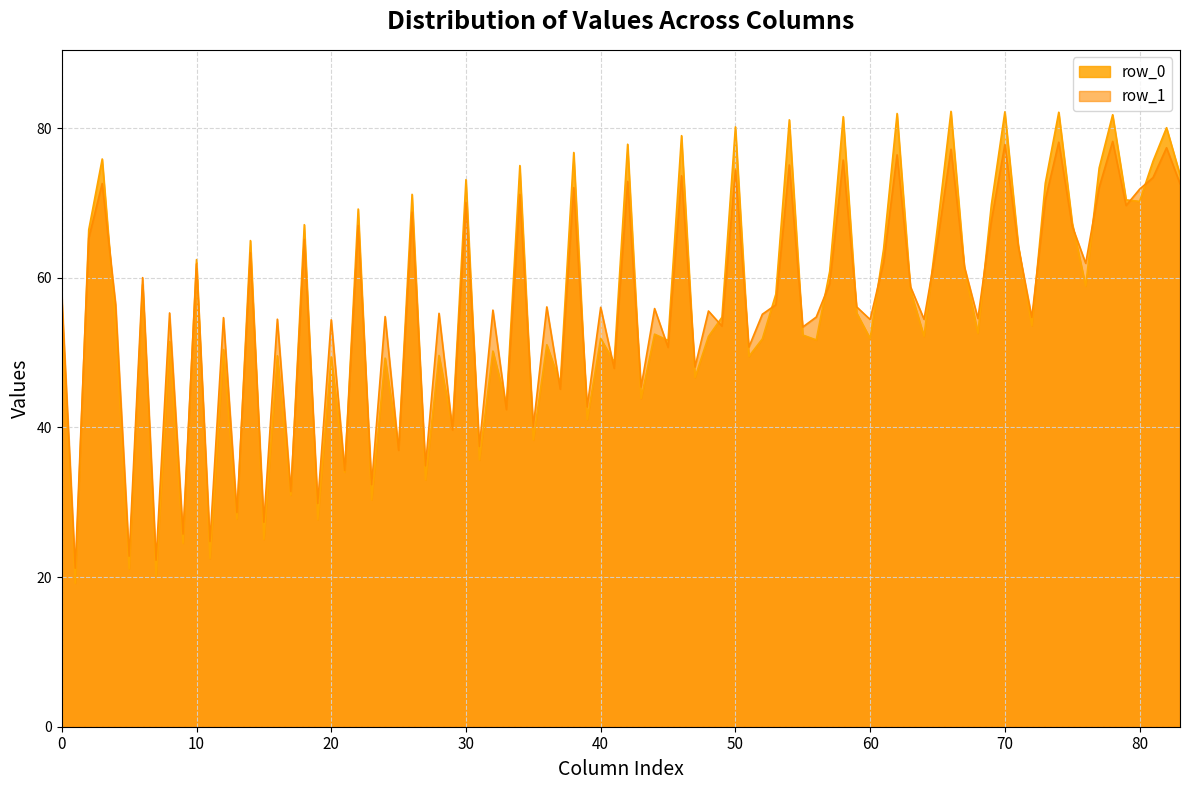

Which series has the largest range (max minus min)?

row_0